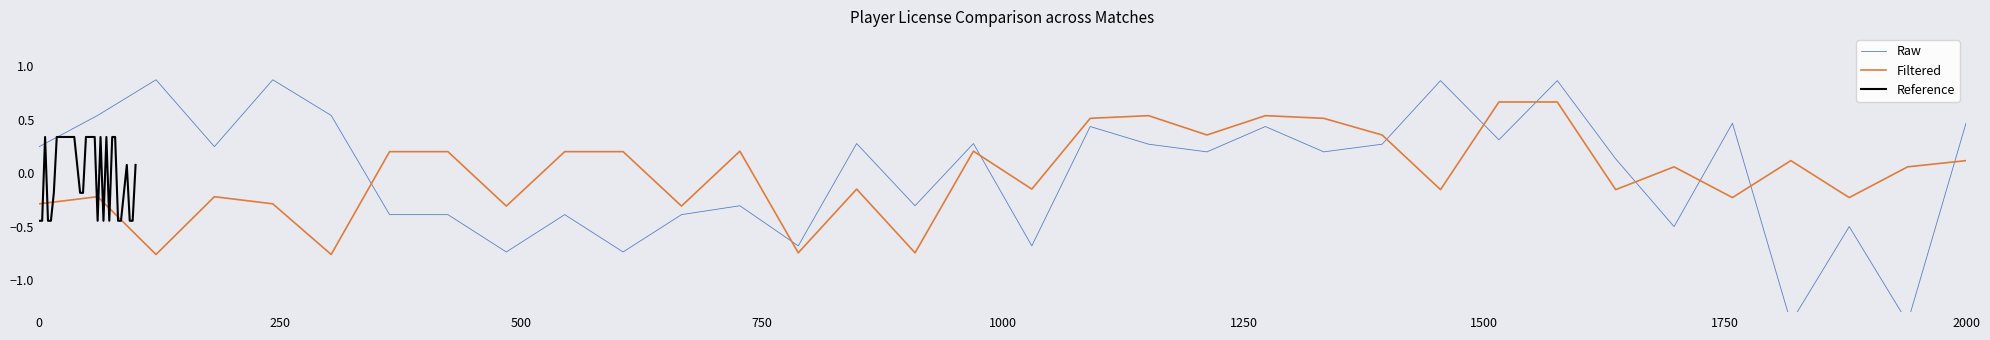

In Reference, how many points are lower than both neighbors (excluding endpoints)?

3